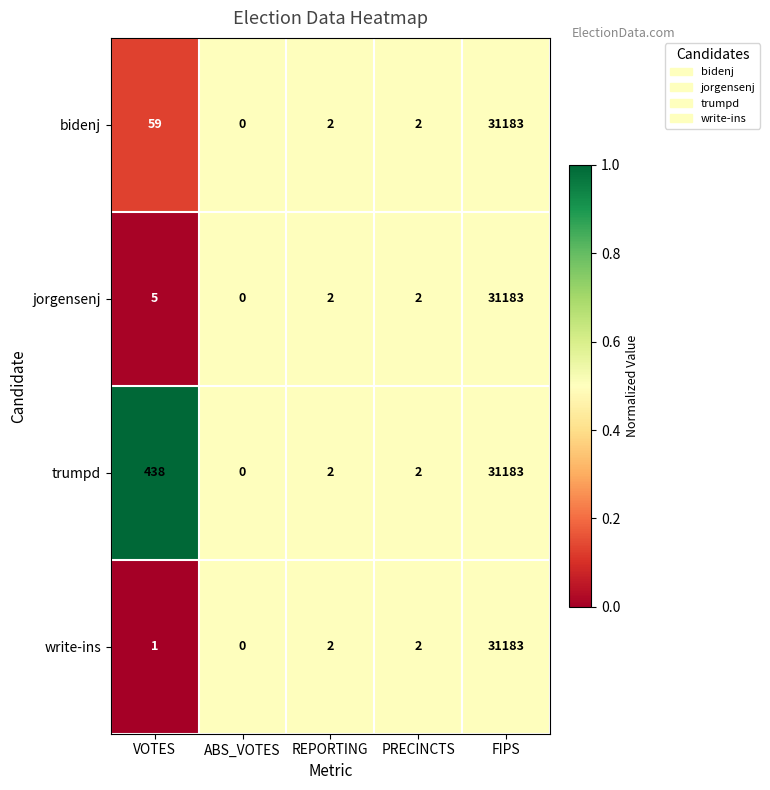

Which series changed the most between VOTES and PRECINCTS?

trumpd